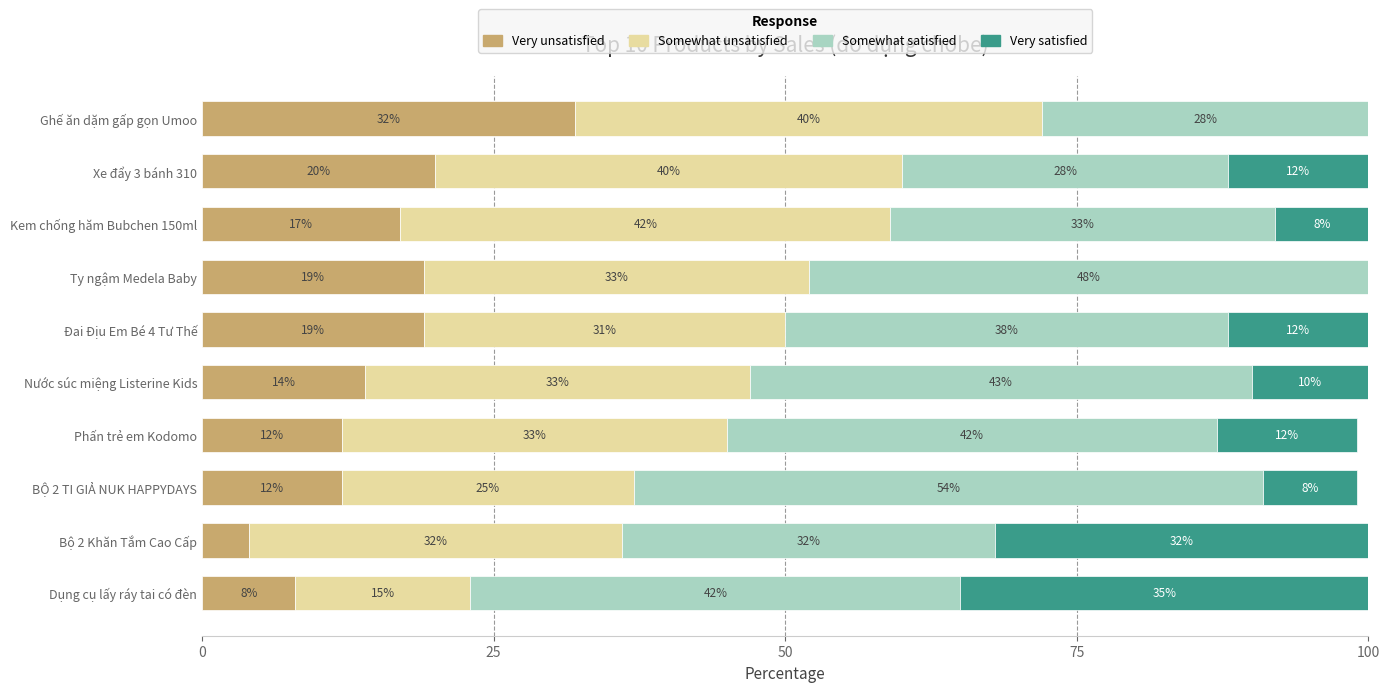

What is the total value across all series at Bộ 2 Khăn Tắm Cao Cấp?

100